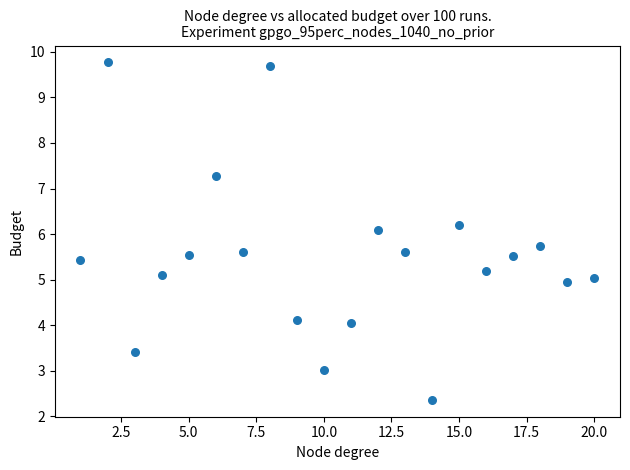

What is the range of X values (max minus min)?

19.0